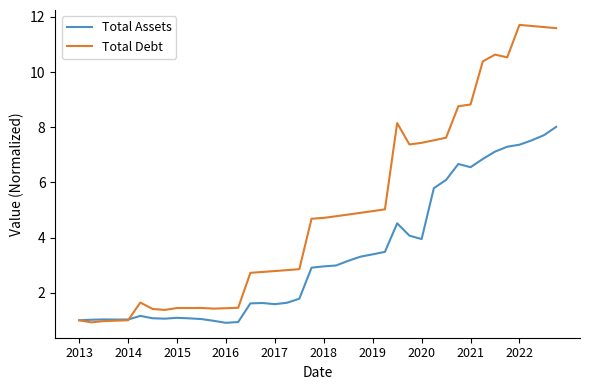

List the series in order of their peak value, lowest first.

Total Assets, Total Debt